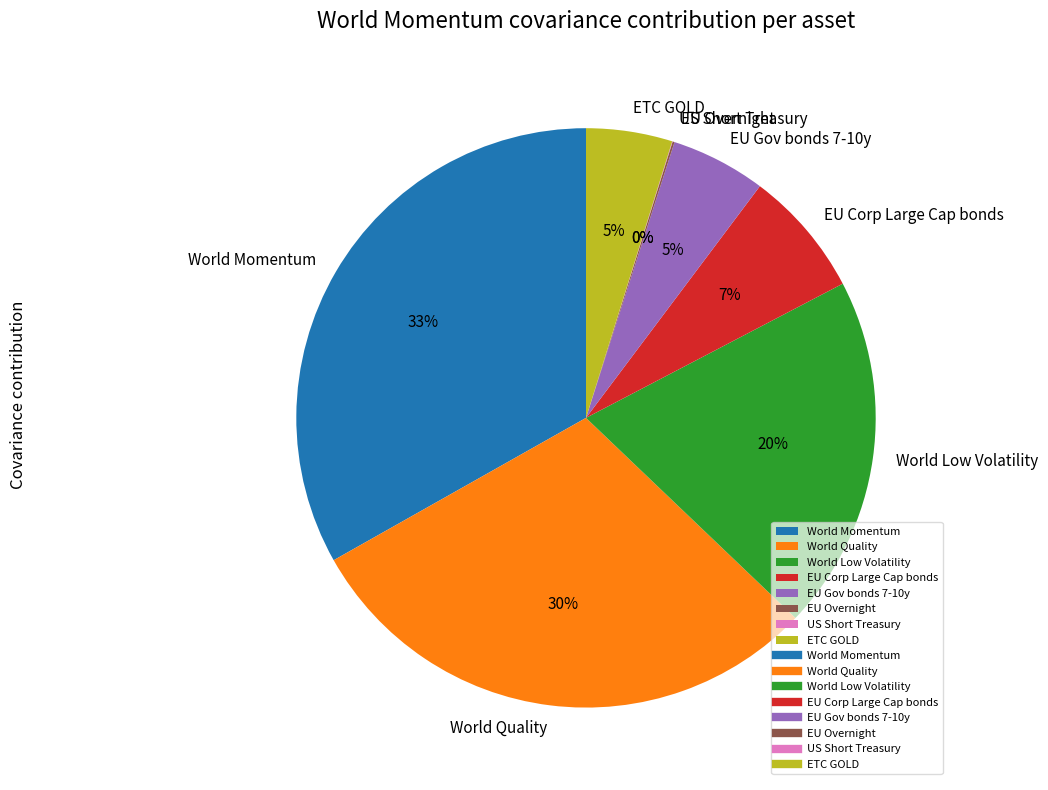

Which has a higher value, World Quality or World Low Volatility?

World Quality